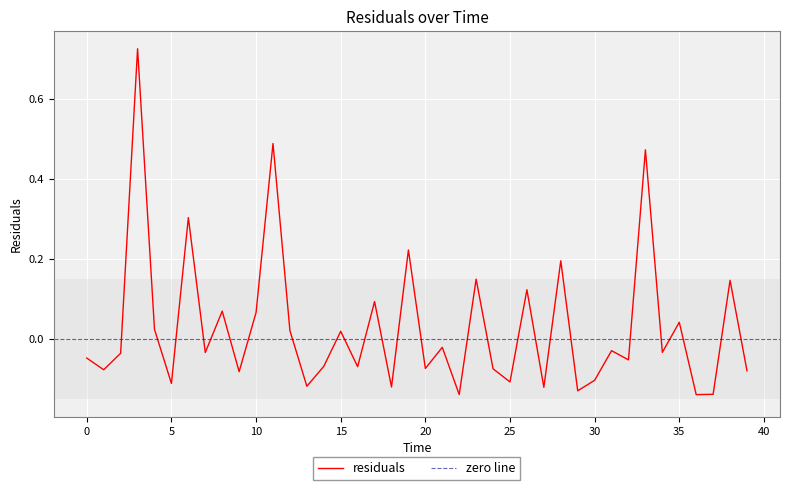

What is the minimum value shown in the chart?

-0.1